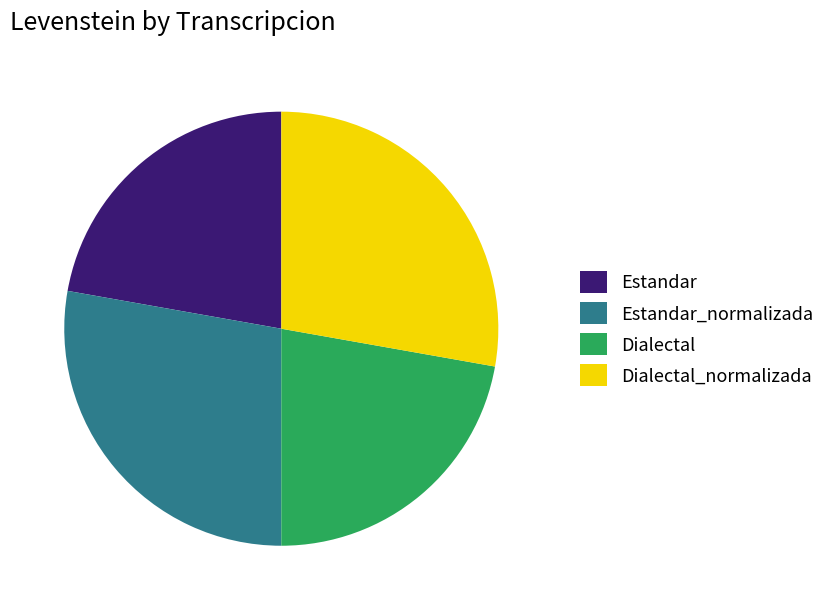

True or false: Estandar accounts for 22% of the total.

True